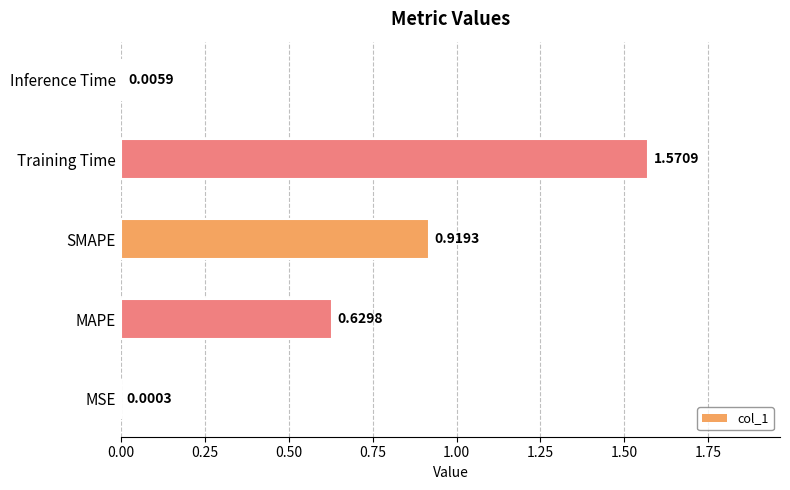

What is the change in value from Training Time to Inference Time?

-1.6